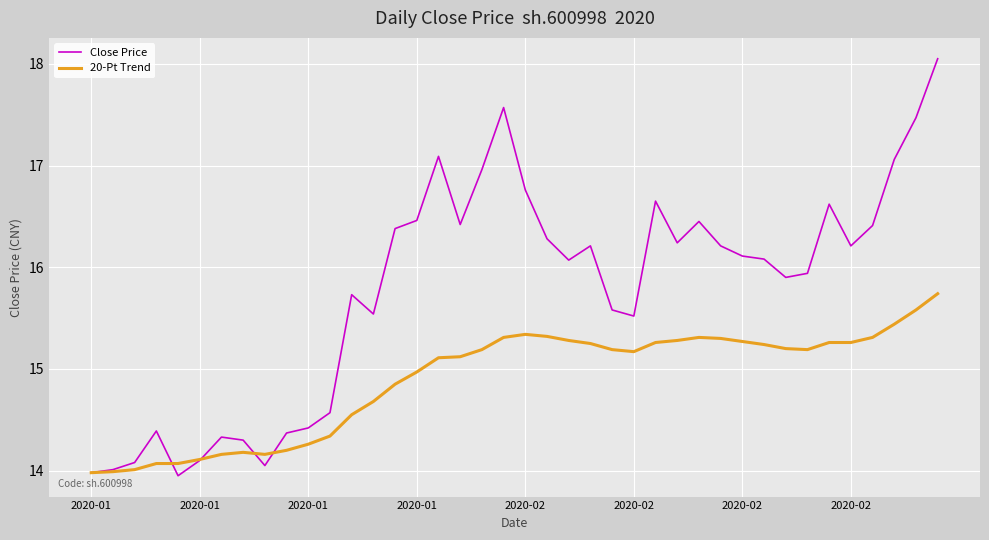

What is the lowest value of the 20-Pt Trend series?

14.0